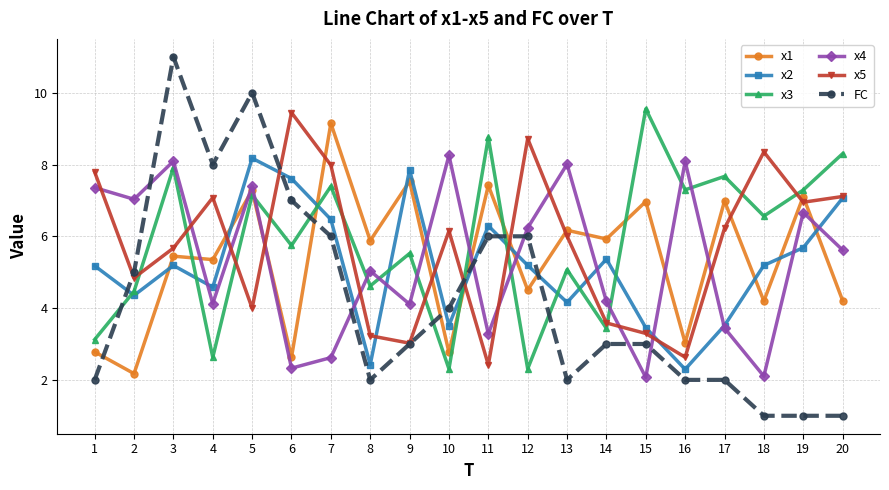

Reading right to left, what are all the values shown in this chart?

x1: 4.2	7.1	4.2	7.0	3.0	7.0	5.9	6.2	4.5	7.4	2.8	7.5	5.9	9.1	2.6	7.3	5.4	5.4	2.2	2.8
x2: 7.1	5.7	5.2	3.5	2.3	3.5	5.4	4.2	5.2	6.3	3.5	7.9	2.4	6.5	7.6	8.2	4.6	5.2	4.4	5.2
x3: 8.3	7.3	6.6	7.7	7.3	9.5	3.4	5.1	2.3	8.8	2.3	5.5	4.6	7.4	5.7	7.2	2.6	7.9	4.5	3.1
x4: 5.6	6.7	2.1	3.4	8.1	2.1	4.2	8.0	6.2	3.3	8.3	4.1	5.0	2.6	2.3	7.4	4.1	8.1	7.0	7.4
x5: 7.1	6.9	8.4	6.2	2.6	3.3	3.6	6.0	8.7	2.4	6.1	3.0	3.2	8.0	9.4	4.0	7.1	5.7	4.8	7.8
FC: 1.0	1.0	1.0	2.0	2.0	3.0	3.0	2.0	6.0	6.0	4.0	3.0	2.0	6.0	7.0	10.0	8.0	11.0	5.0	2.0